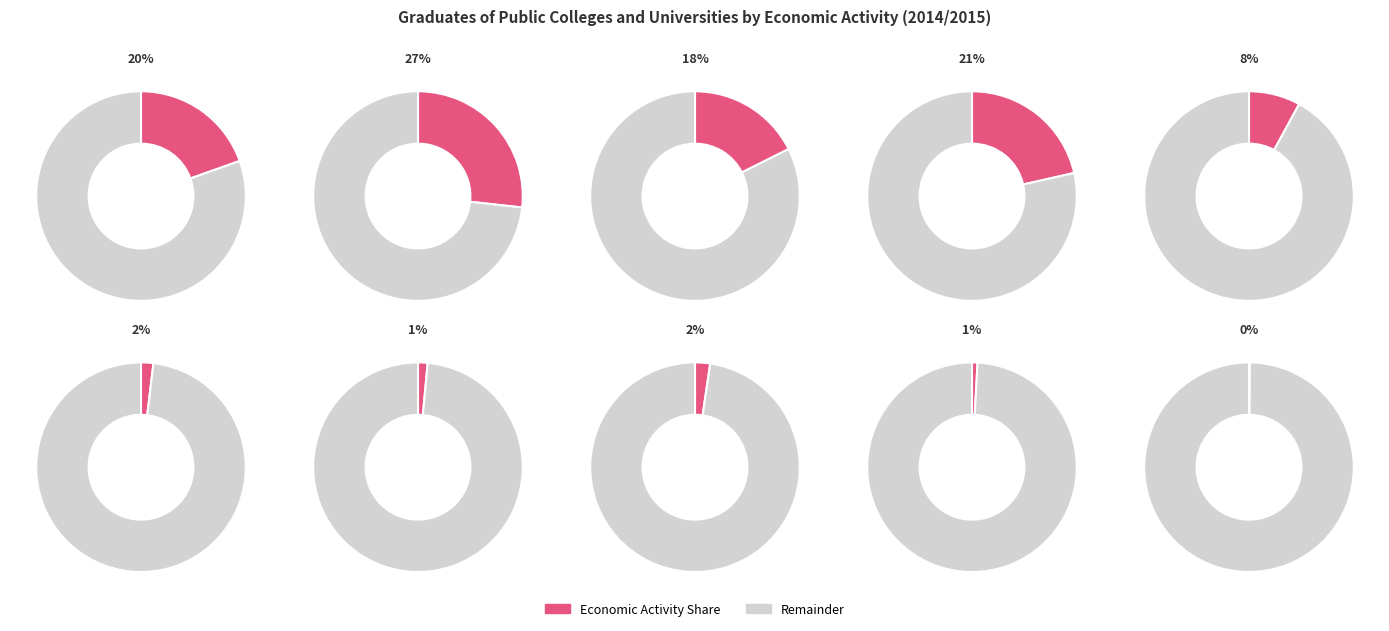

How many slices are in this pie chart?

10